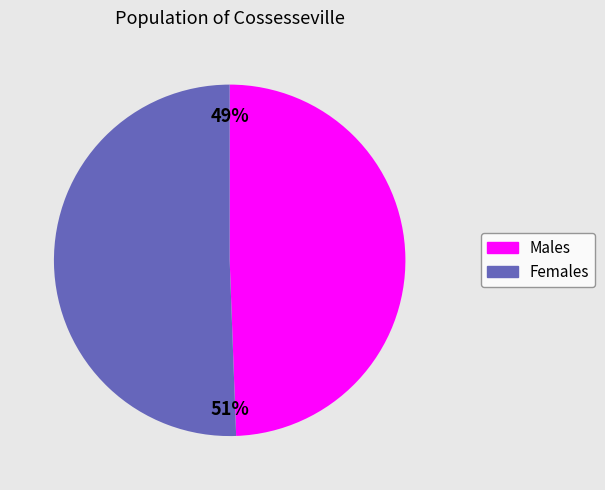

Is there a majority slice in this chart?

Yes